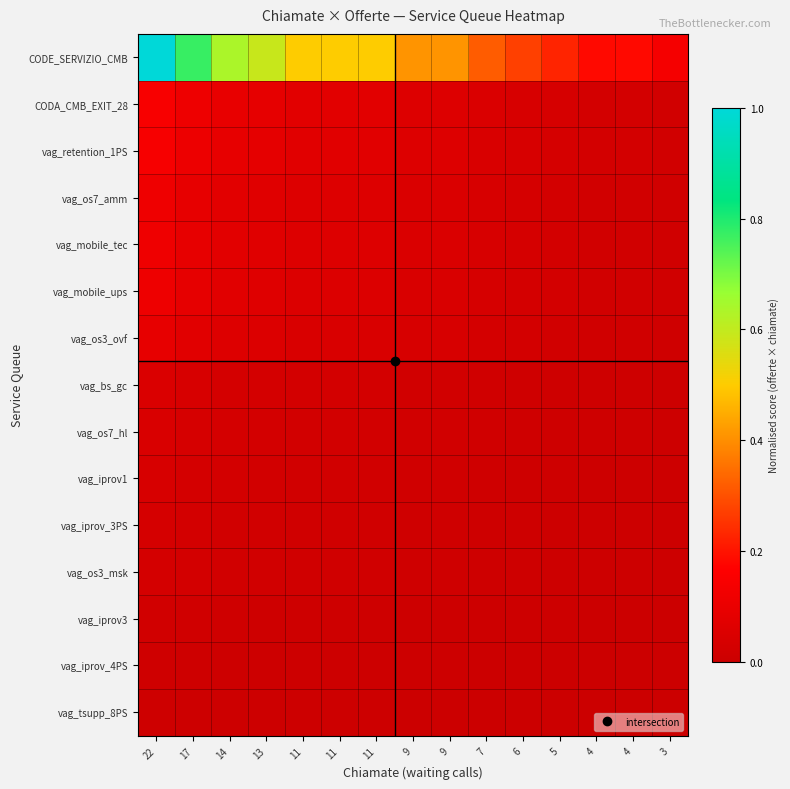

What is the difference between the highest and lowest values at 5?

0.2